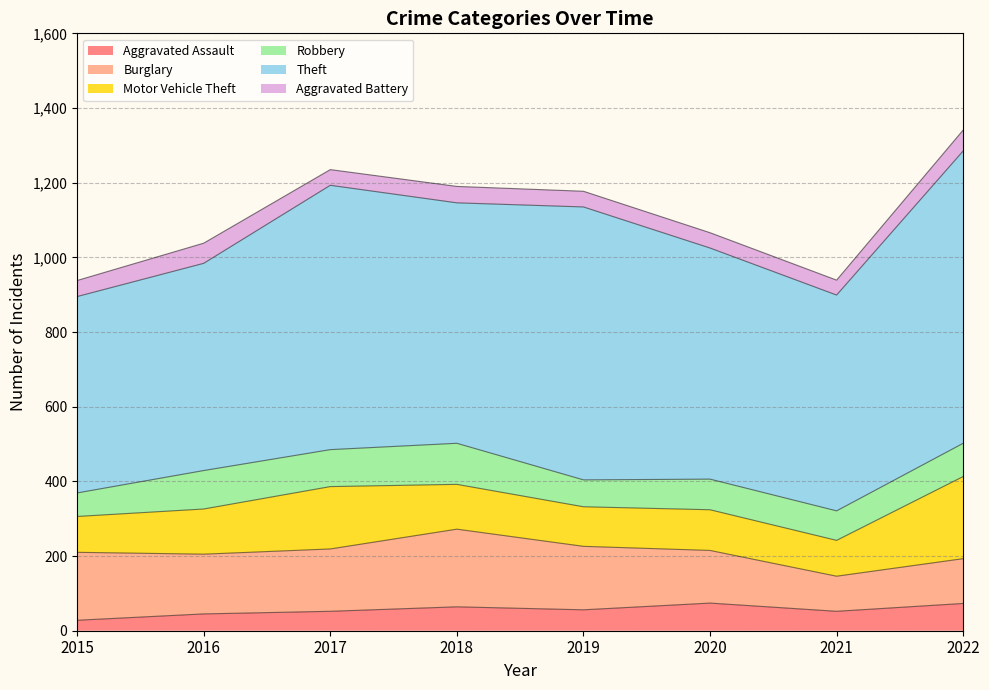

What is the total value across all series at 2020?

1066